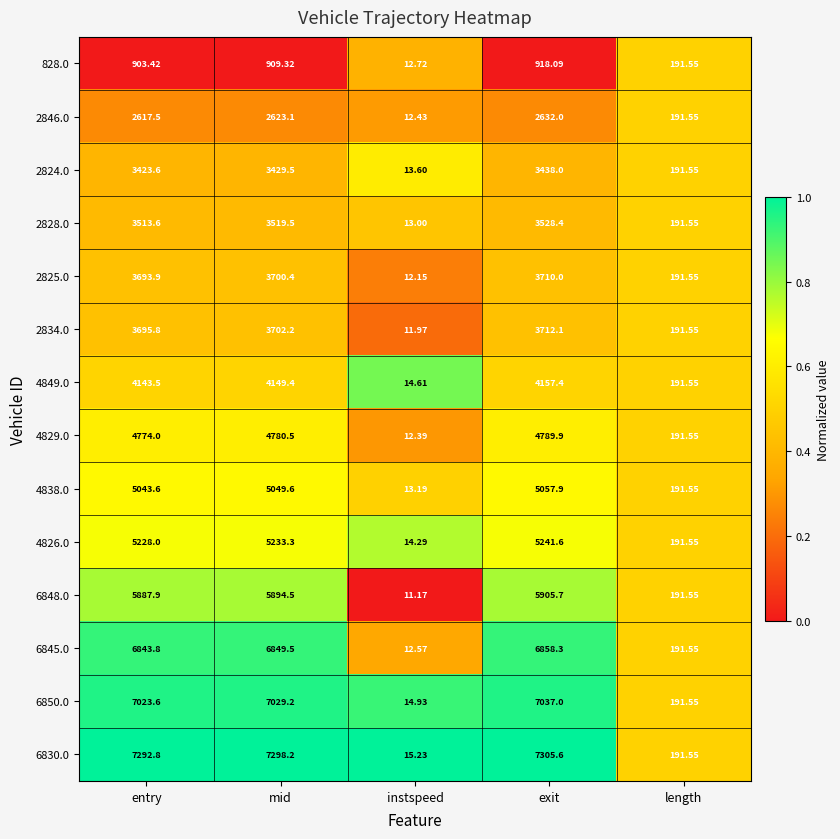

At which label does 6830.0 reach its minimum?

instspeed